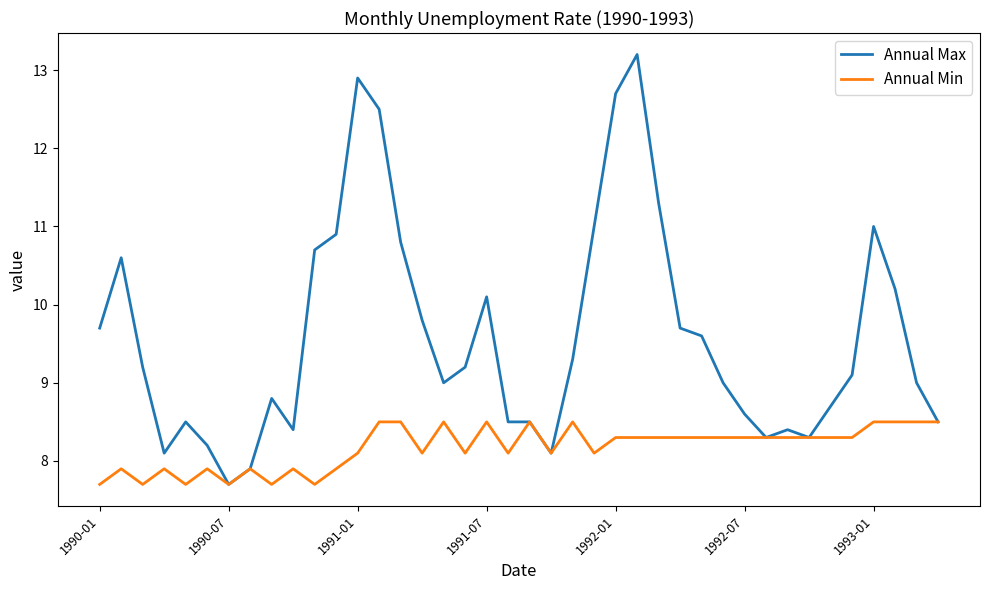

Which series has the largest range (max minus min)?

Annual Max